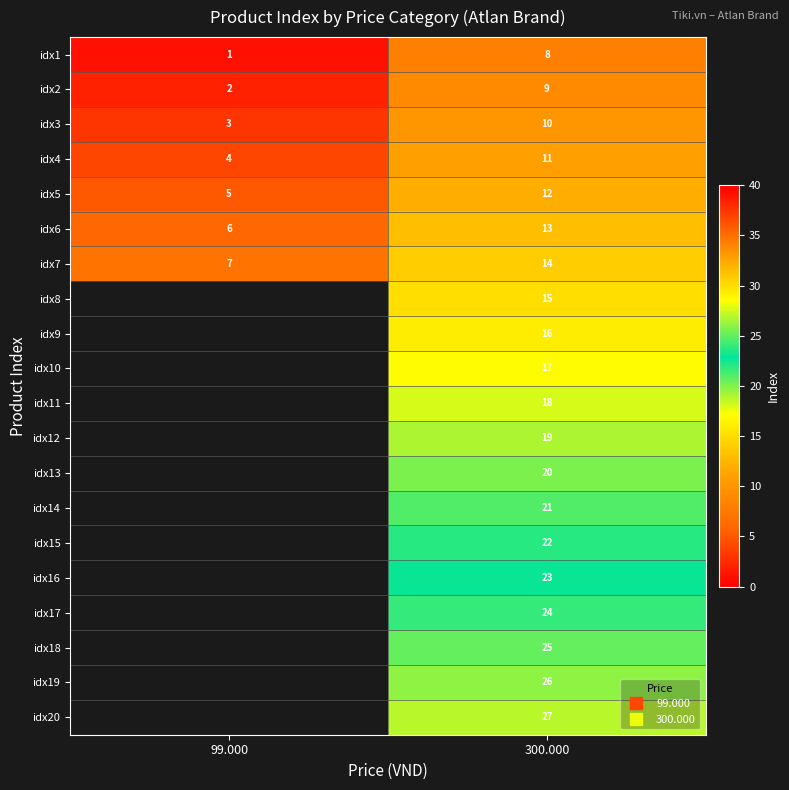

What is the difference between the maximum and minimum values in the idx1 series?

7.0